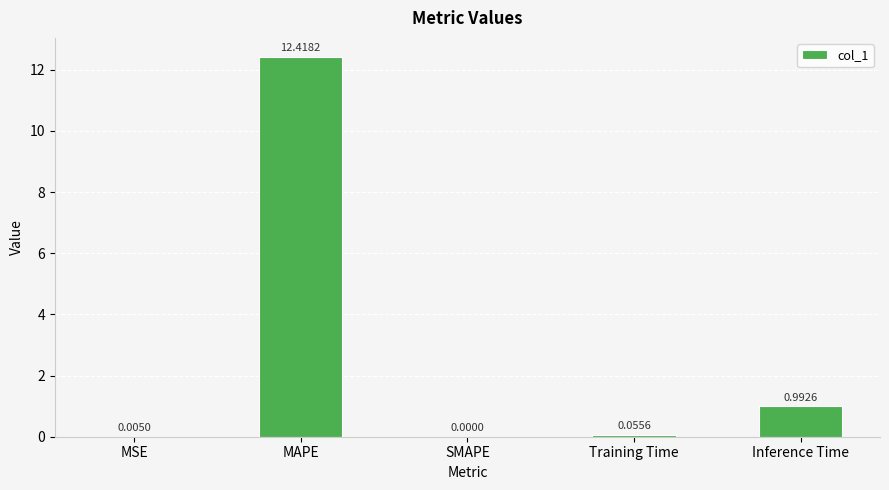

Which label corresponds to the largest value in the chart?

MAPE